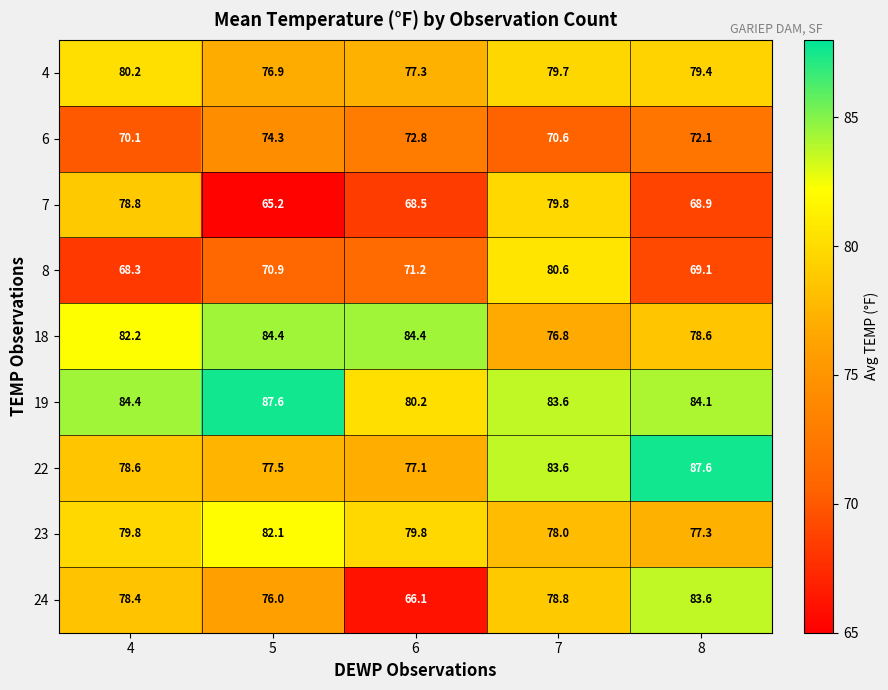

Which series changed the most between 4 and 6?

24